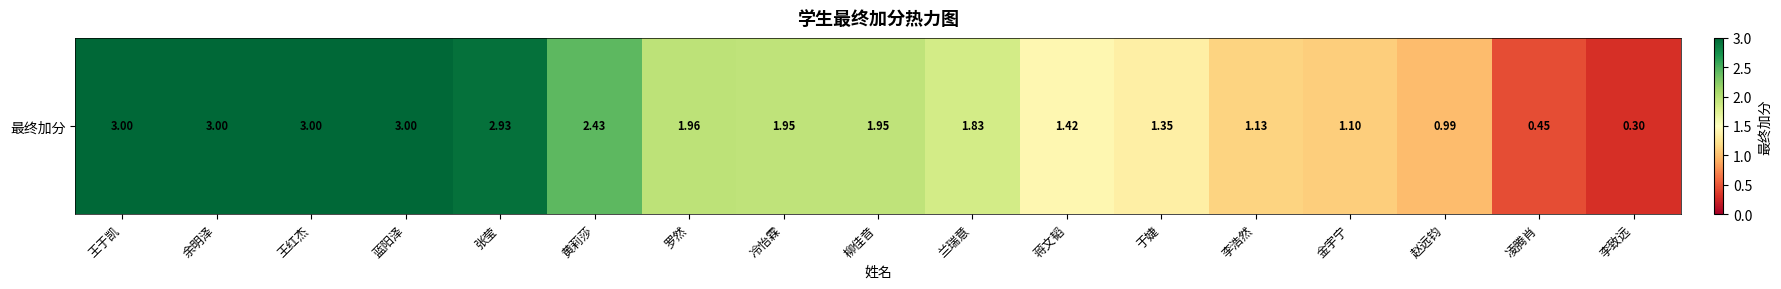

The chart shows a value of 2.0 at 李浩然. True or false?

False